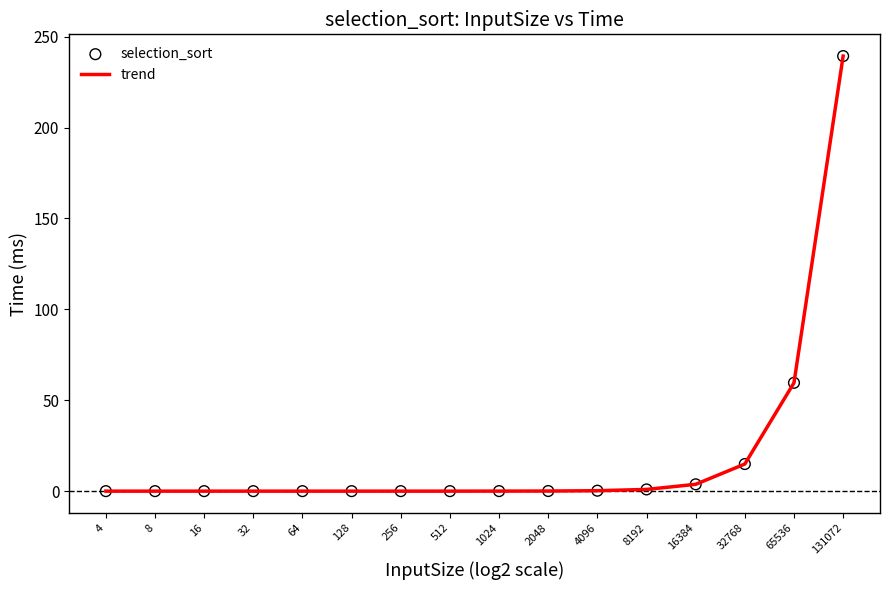

At which label is the value closest to 119?

65536